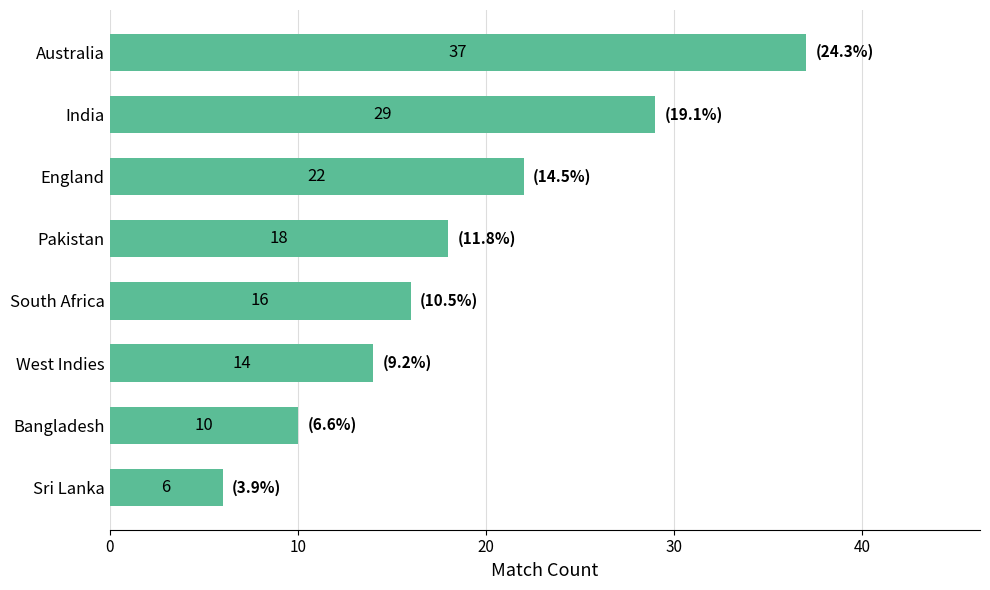

What is the smallest value displayed?

6